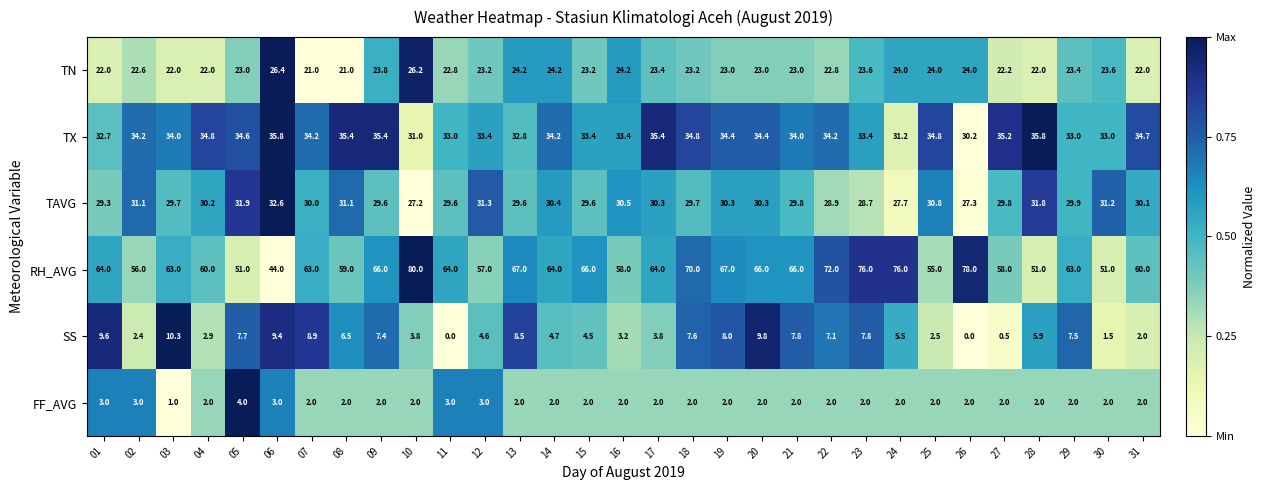

Which category has the highest value across all series?

10